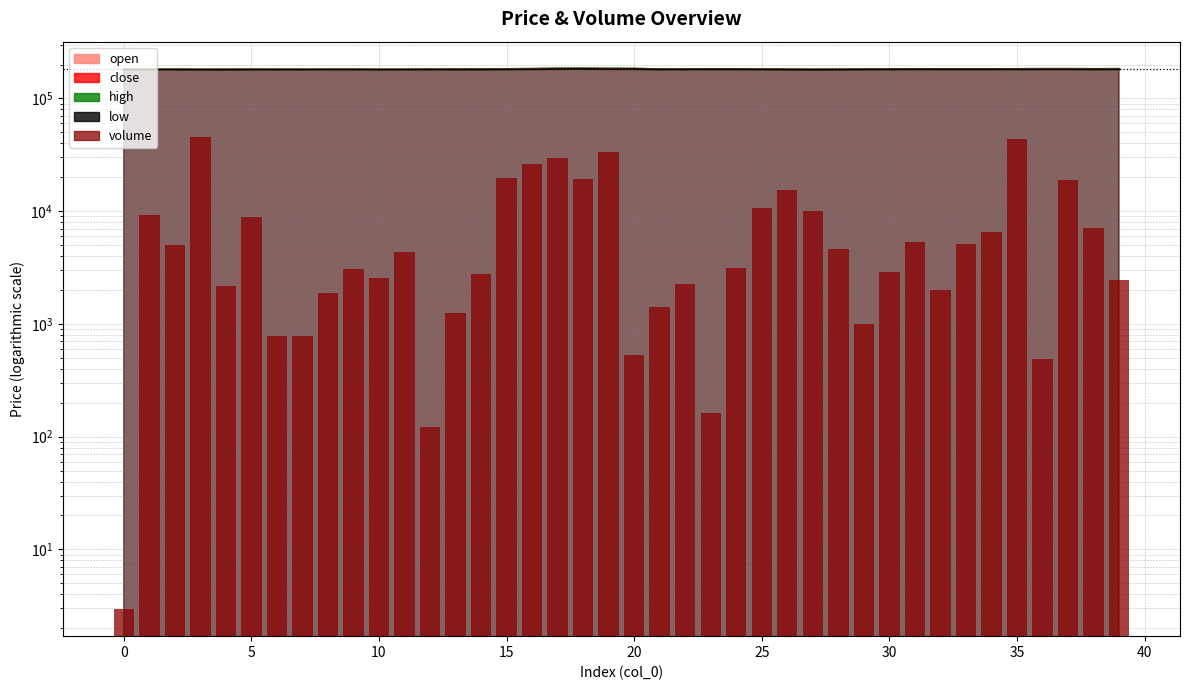

Is it true that the value at 12 is 214.2?

False